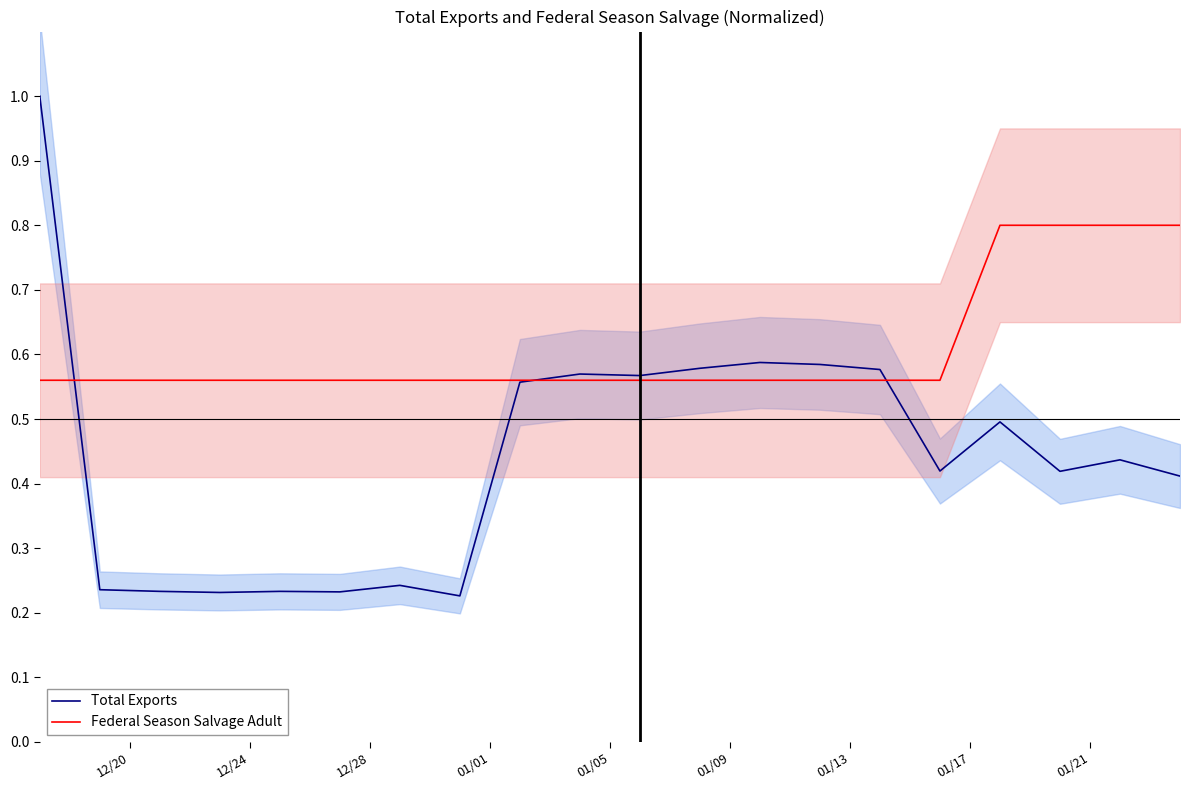

True or false: Federal Season Salvage Adult has more than 2 points higher than both neighbors.

False